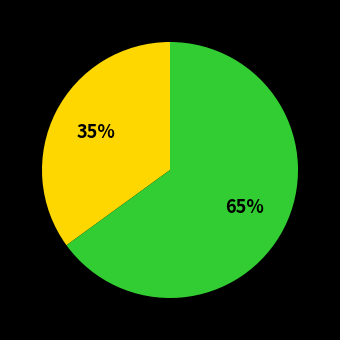

How many slices are in this pie chart?

2